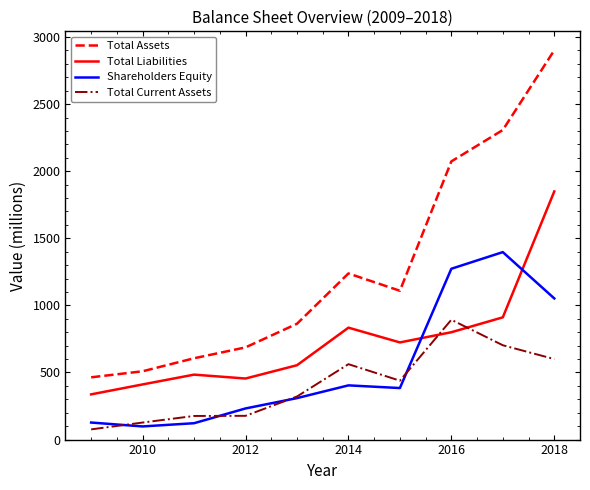

After their last crossing, which series has the higher values: Total Current Assets or Shareholders Equity?

Shareholders Equity